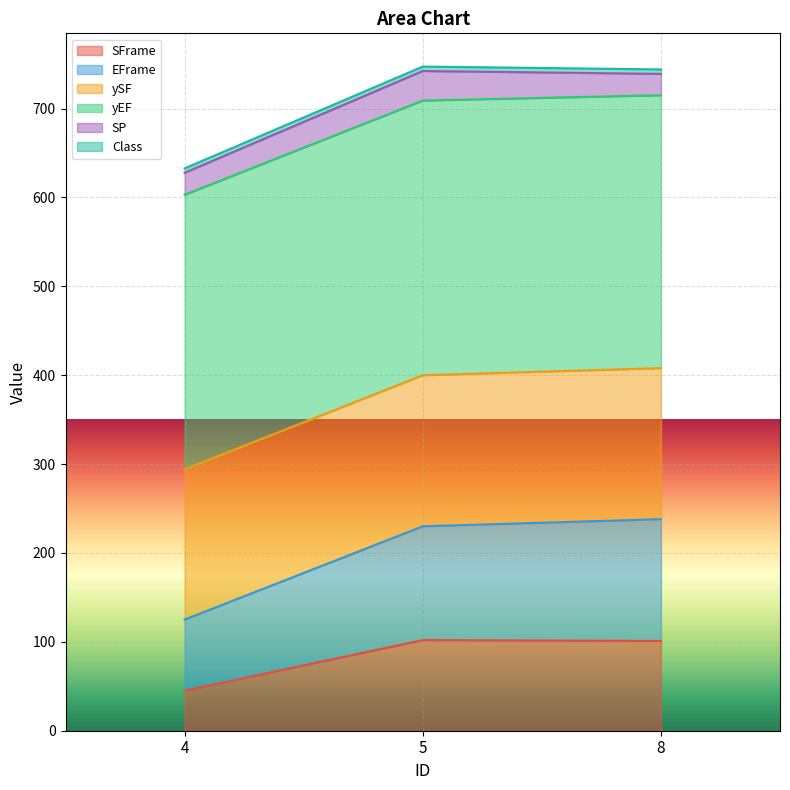

Which category has the lowest value in the ySF series?

4